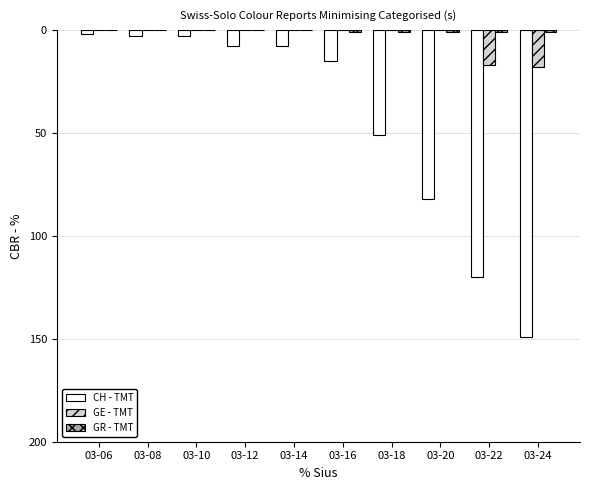

Are the bars horizontal?

No